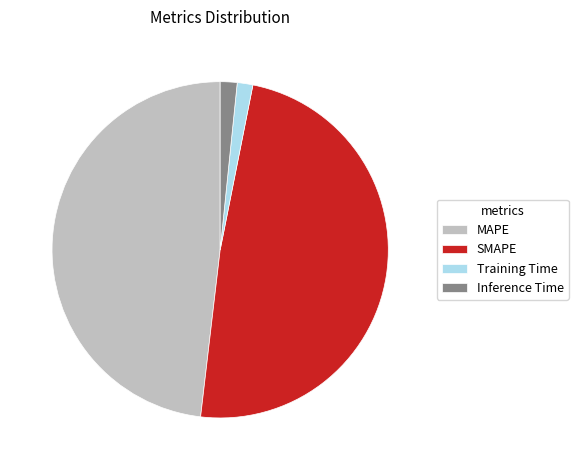

True or false: Training Time accounts for 8% of the total.

False